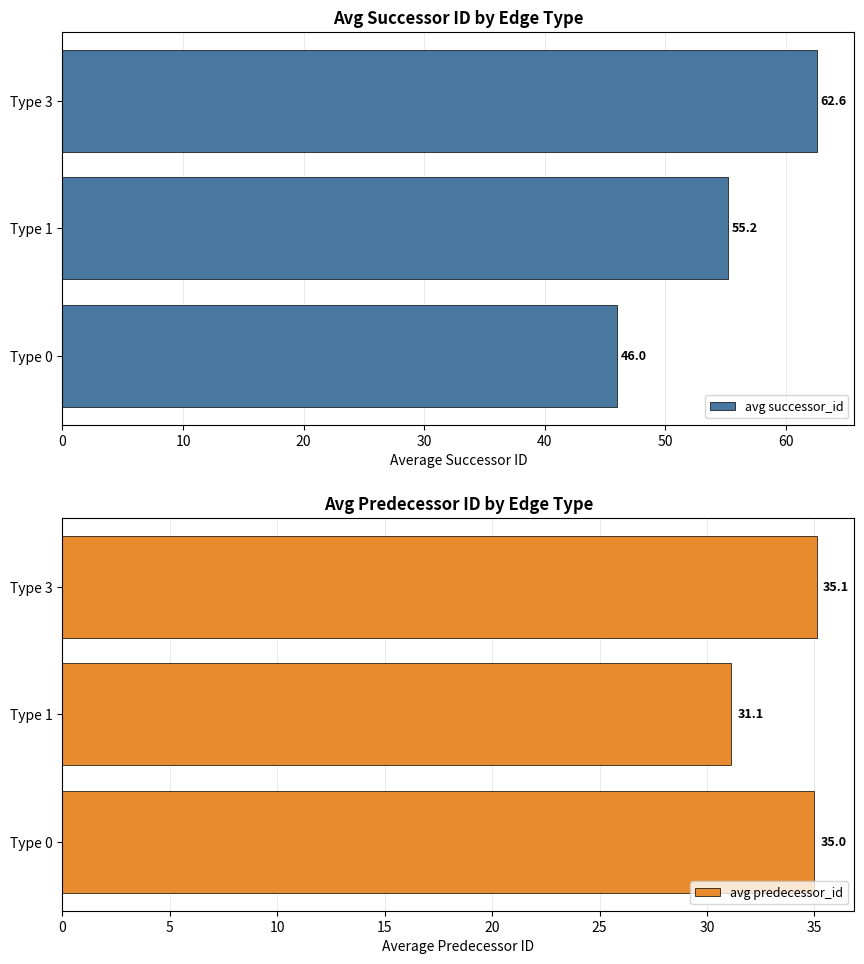

List the series in order of their peak value, lowest first.

avg predecessor_id, avg successor_id